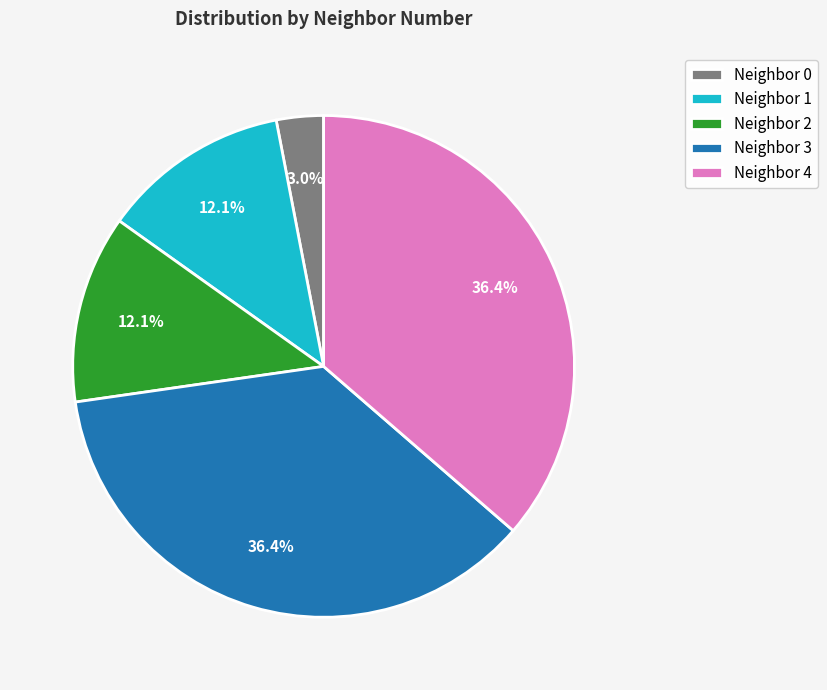

How many segments does this pie chart have?

5